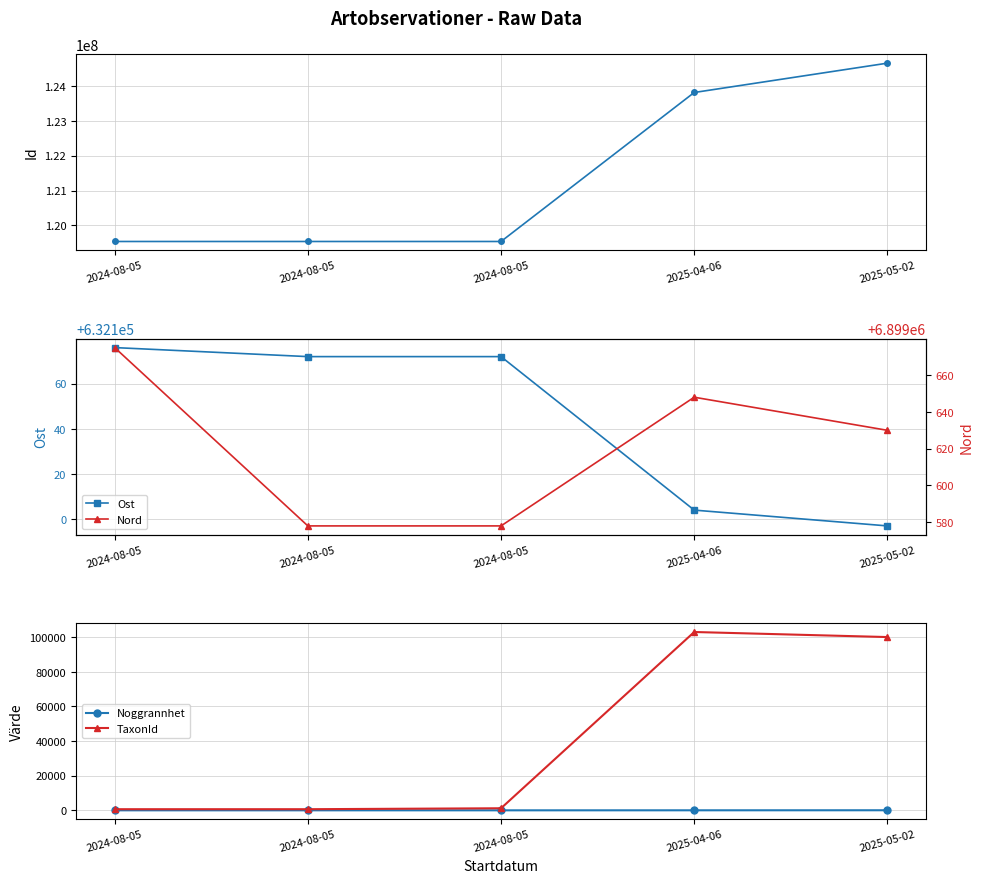

Which series has the largest range (max minus min)?

Id